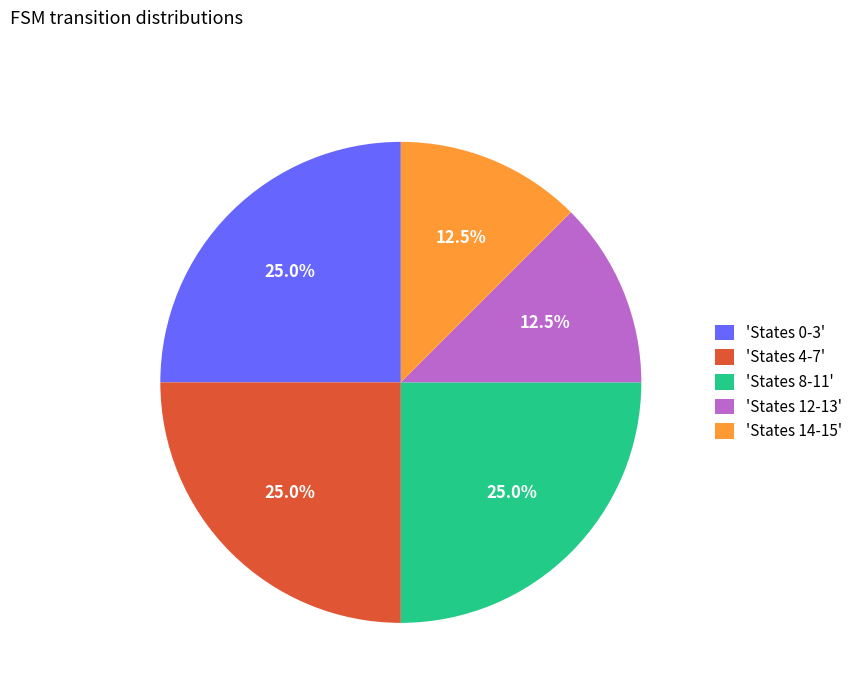

What is the ratio of the value at 'States 4-7' to the value at 'States 14-15'?

2.0